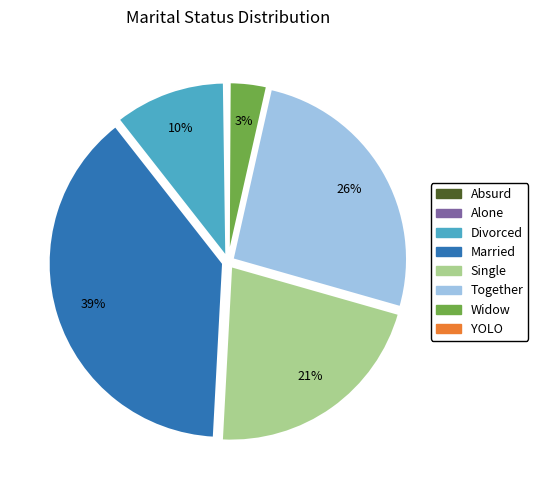

Is there any slice that represents more than half of the pie?

No